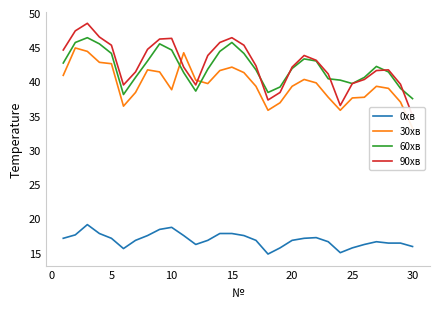

True or false: 0хв and 60хв cross at least once.

False